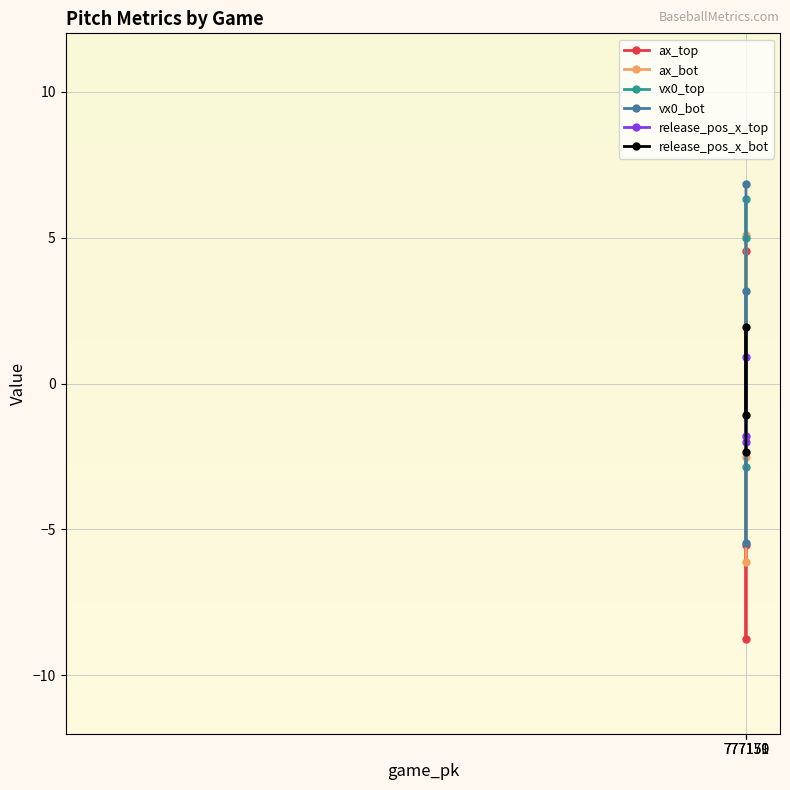

Reading left to right, transcribe all the data shown in this chart.

ax_top: -5.5	-8.8	4.6
ax_bot: -6.1	5.1	-2.5
vx0_top: 5.0	6.3	-2.9
vx0_bot: 6.8	-5.5	3.2
release_pos_x_top: -1.8	-2.0	0.9
release_pos_x_bot: -2.3	1.9	-1.1